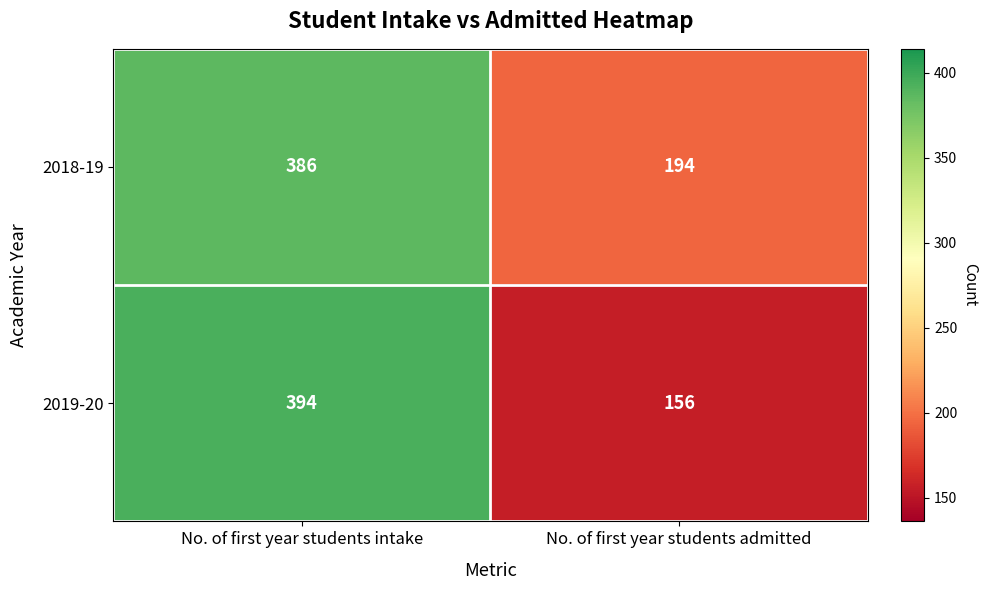

The value of 2018-19 at No. of first year students admitted is 194. True or false?

True